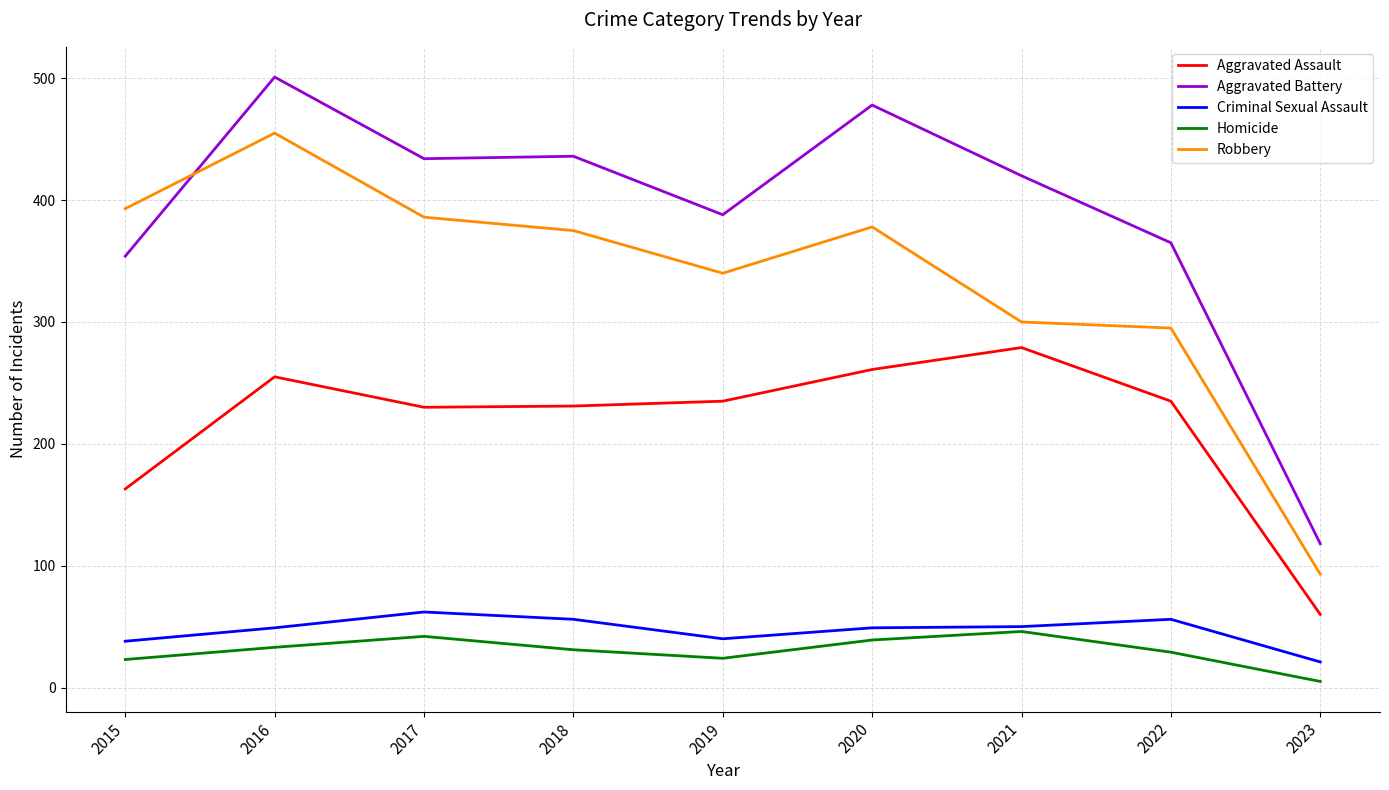

True or false: Criminal Sexual Assault has a value of 82 at 2021.

False